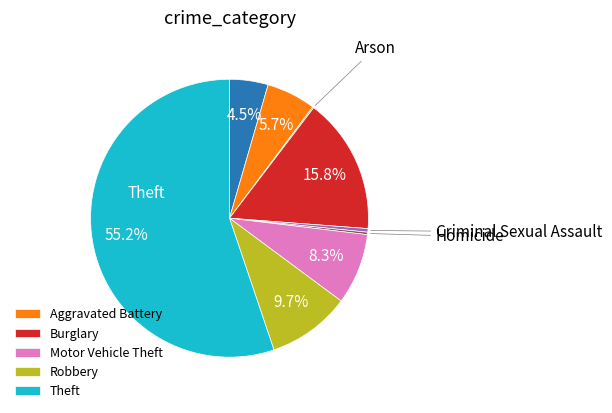

Does any single category account for the majority?

Yes